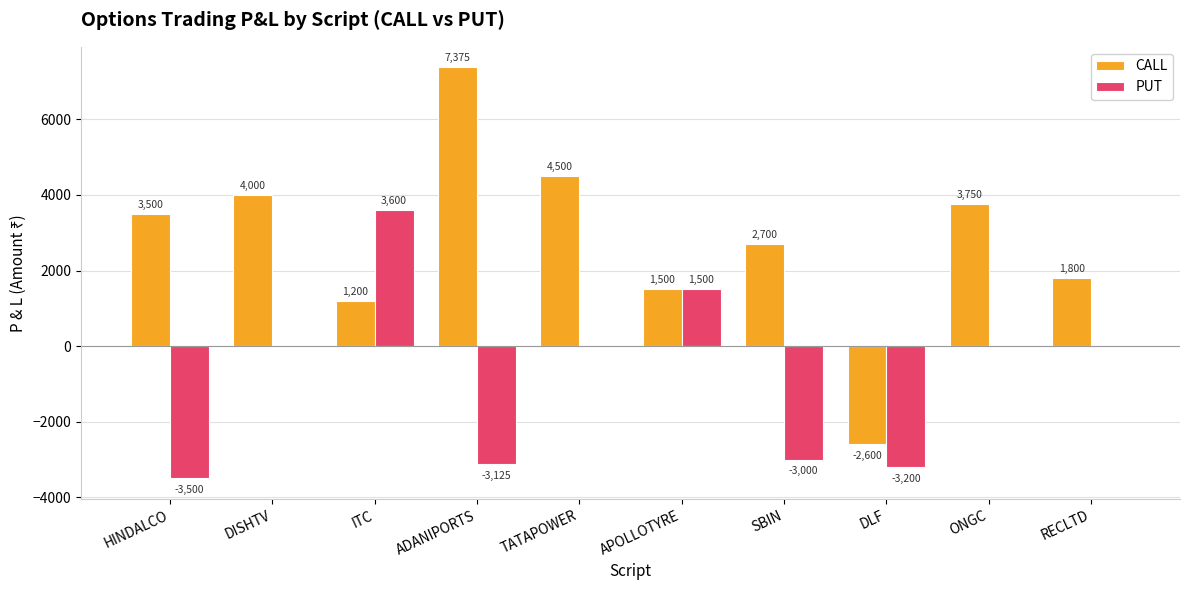

The PUT series shows -1098 at SBIN. True or false?

False